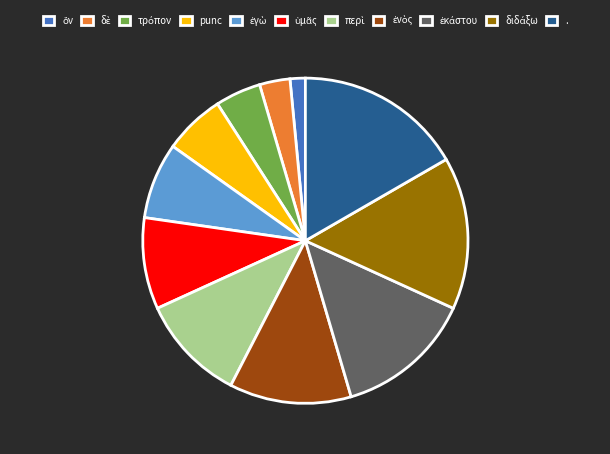

True or false: . accounts for 17% of the total.

True